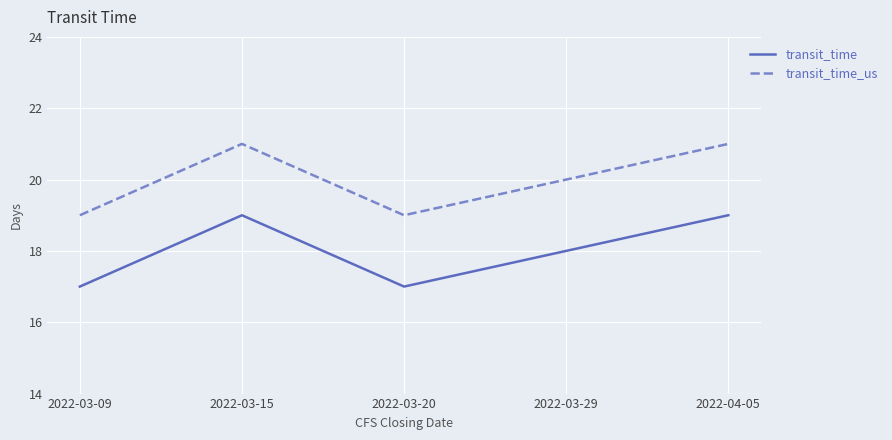

What is the minimum value for transit_time_us?

19